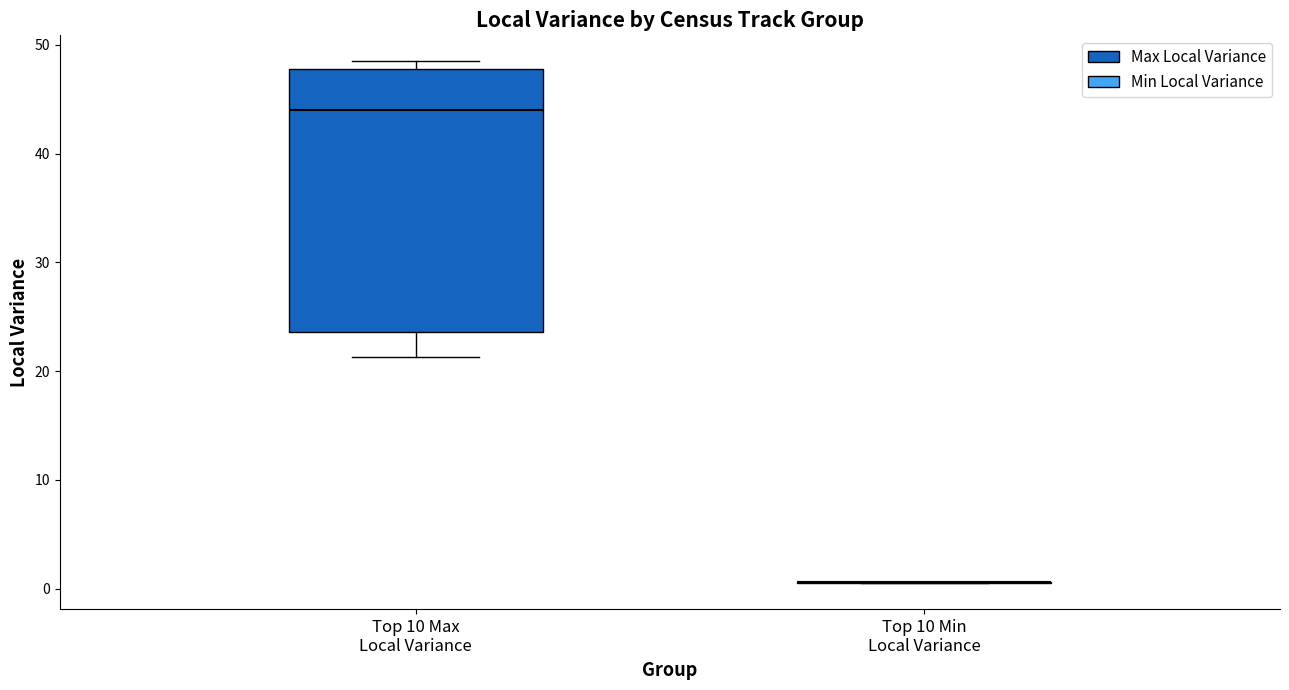

Reading left to right, transcribe this box plot: for each box, give where its median line is, the range the box spans, and where its two whiskers end, as read against the y-axis. The values are not printed on the chart, so give them approximately, as read against the axis.

Top 10 Max Local Variance: median 44, box 24 to 48, whiskers 21 to 48 (just above the box's upper edge)
Top 10 Min Local Variance: box collapsed to a line at 1, whiskers 1 to 1